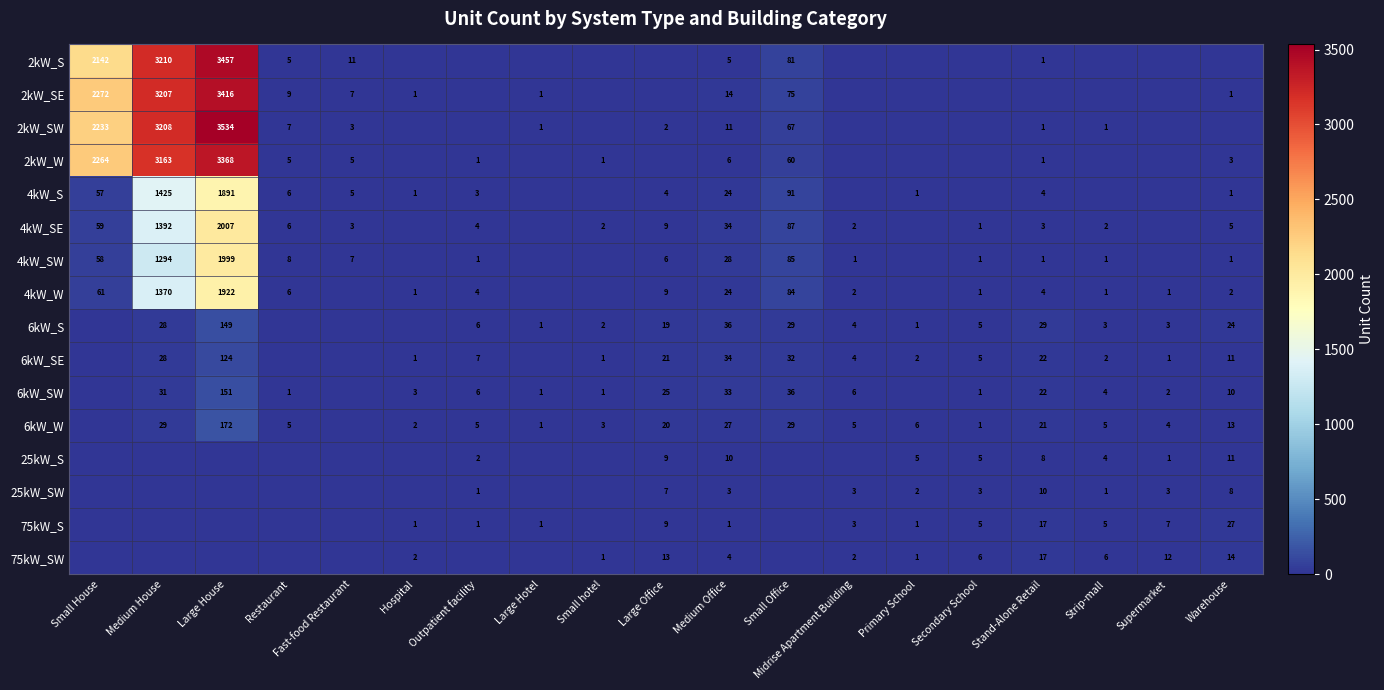

The value of 4kW_SW at Small Office is 85. True or false?

True